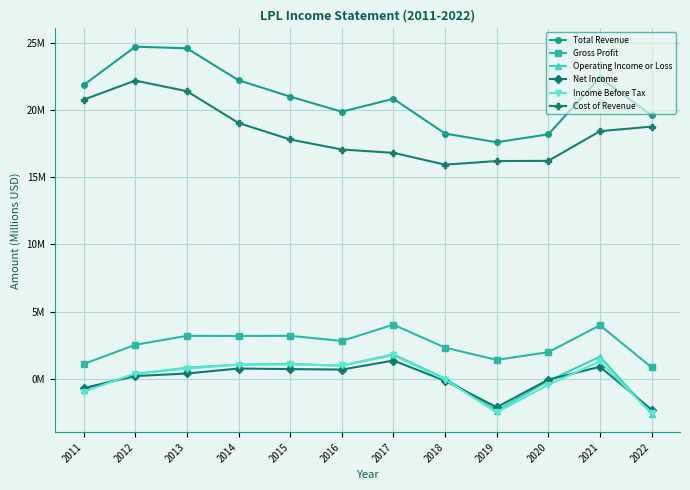

True or false: Net Income and Gross Profit cross at least once.

False